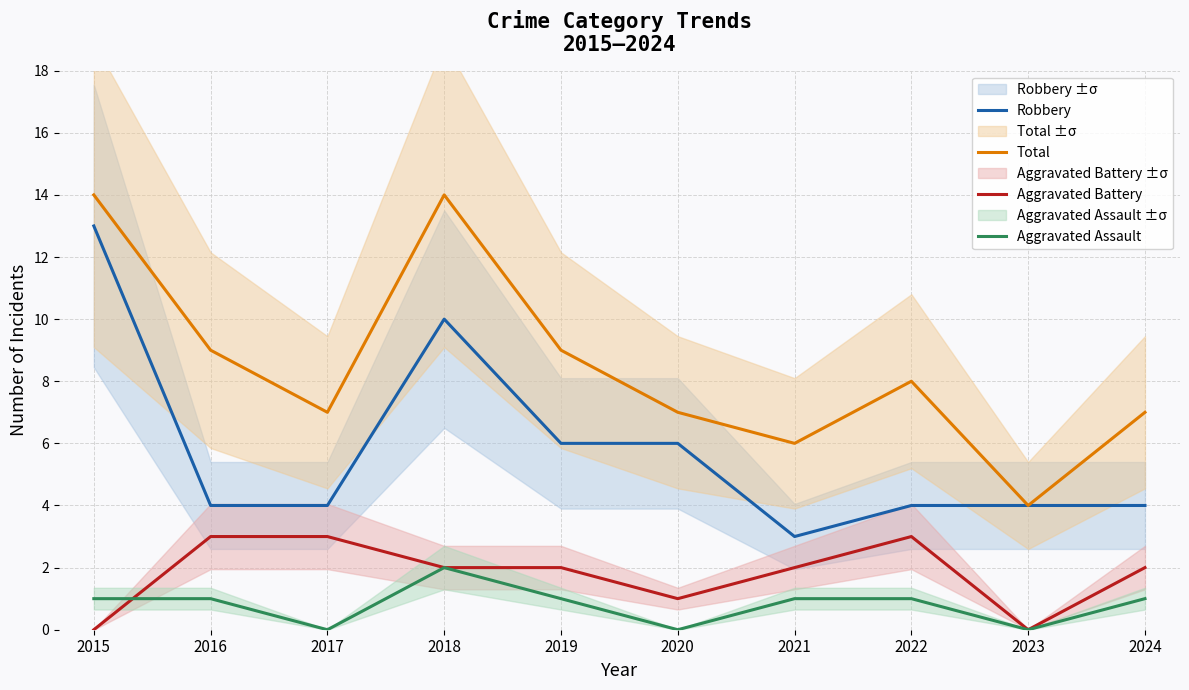

At which category is the sum across all series the highest?

2015